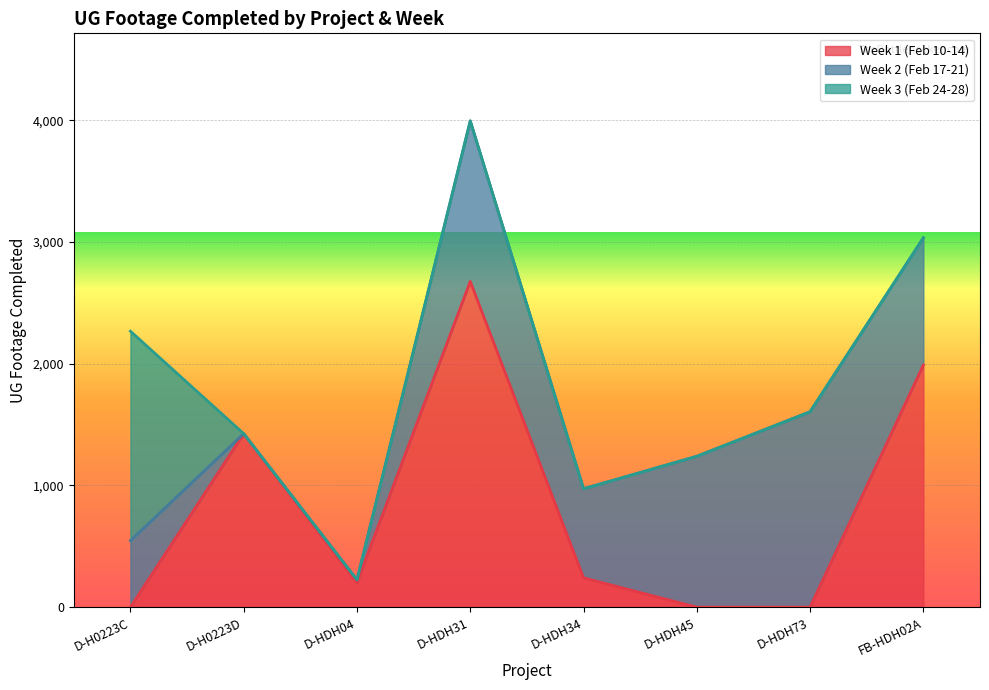

What is the label of the 4th point from the right?

D-HDH34